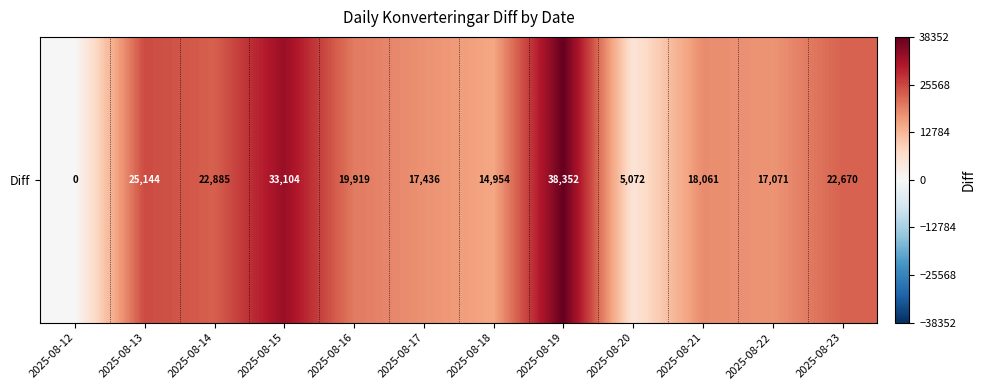

List the labels in order of value, largest first.

2025-08-19, 2025-08-15, 2025-08-13, 2025-08-14, 2025-08-23, 2025-08-16, 2025-08-21, 2025-08-17, 2025-08-22, 2025-08-18, 2025-08-20, 2025-08-12